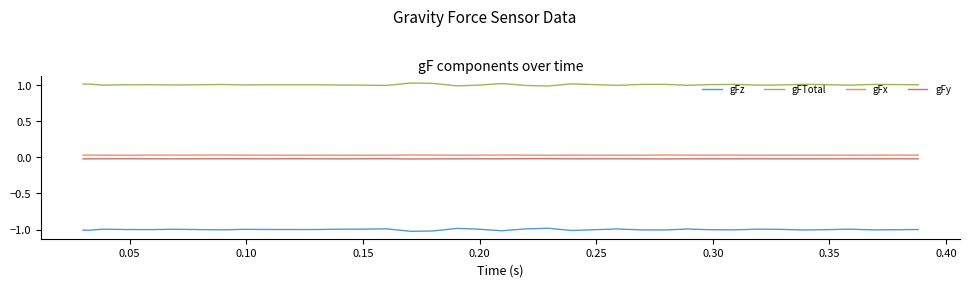

Which series has the largest total across all categories?

gFTotal